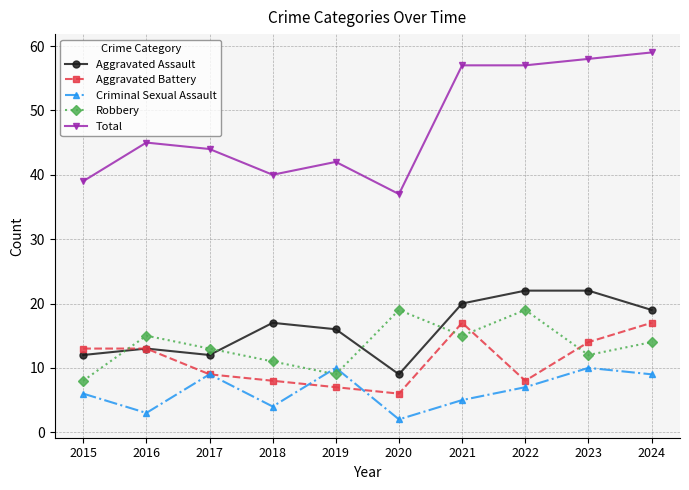

At 2023, list the series in order from largest to smallest.

Total, Aggravated Assault, Aggravated Battery, Robbery, Criminal Sexual Assault